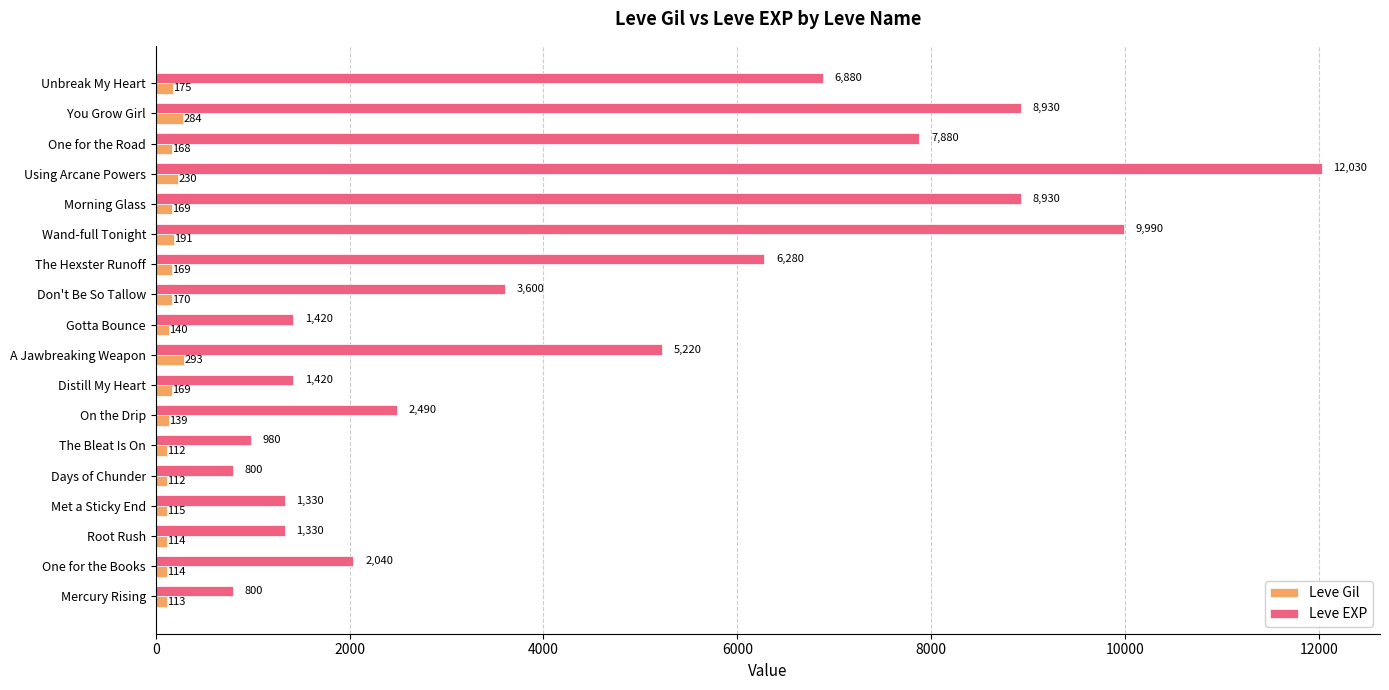

The Leve EXP series shows 6880 at Unbreak My Heart. True or false?

True